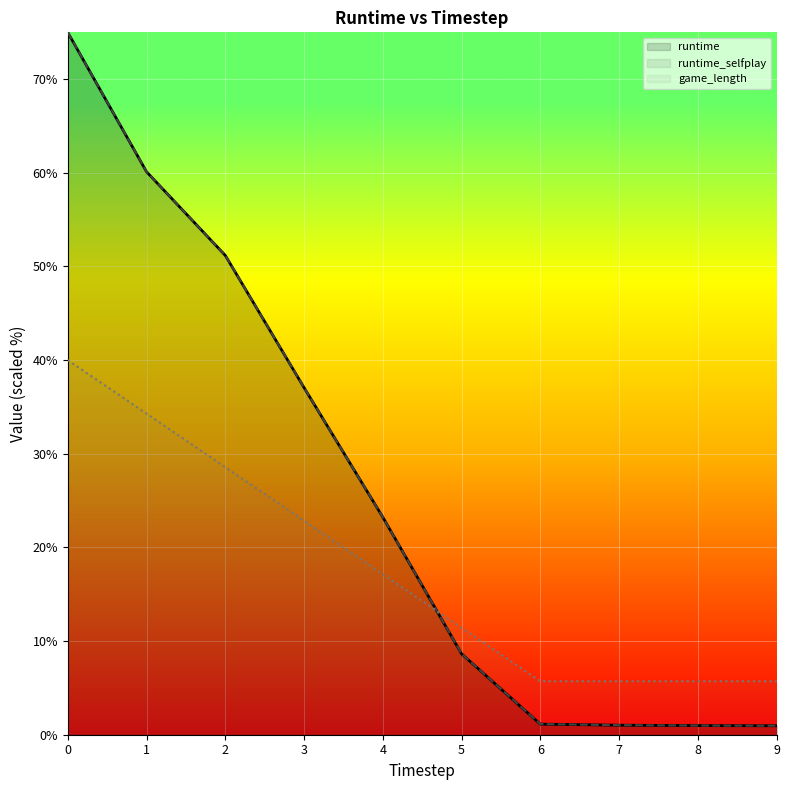

How many distinct data groups are displayed?

3